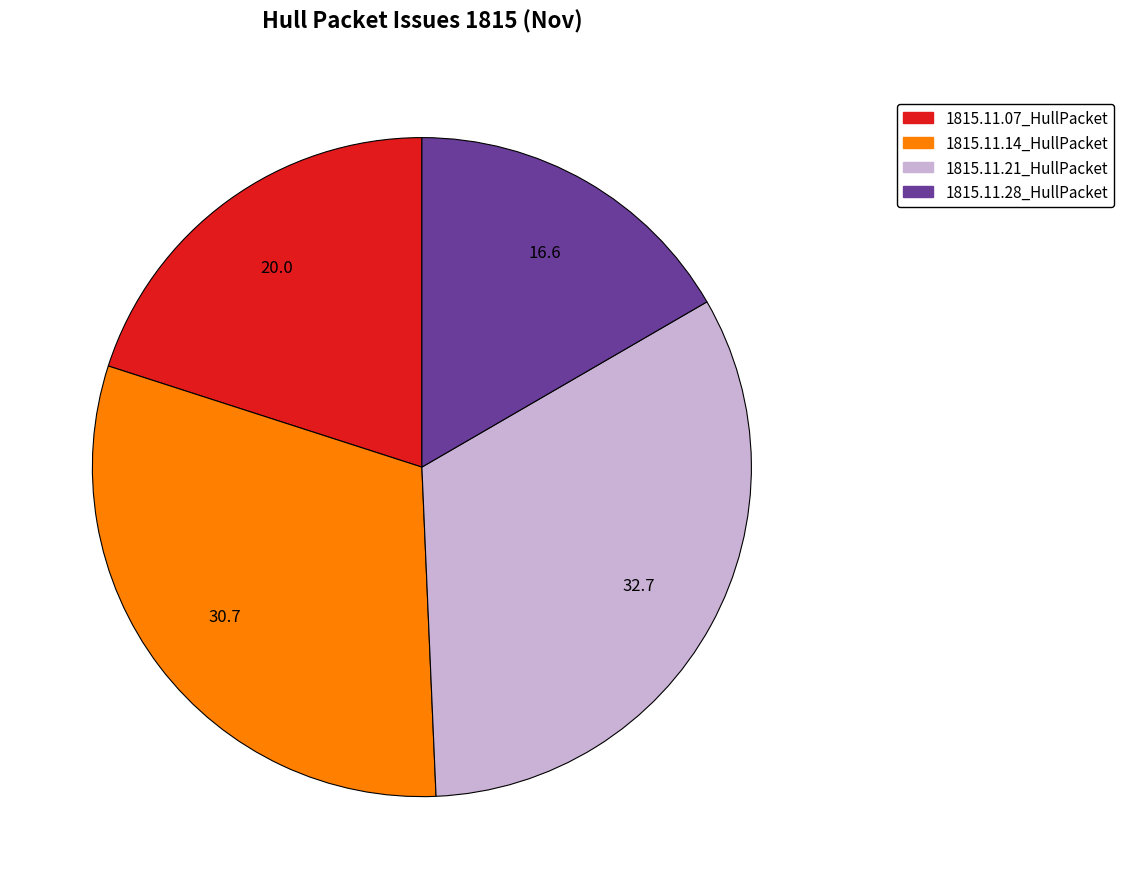

Between 1815.11.28_HullPacket and 1815.11.07_HullPacket, which is larger?

1815.11.07_HullPacket